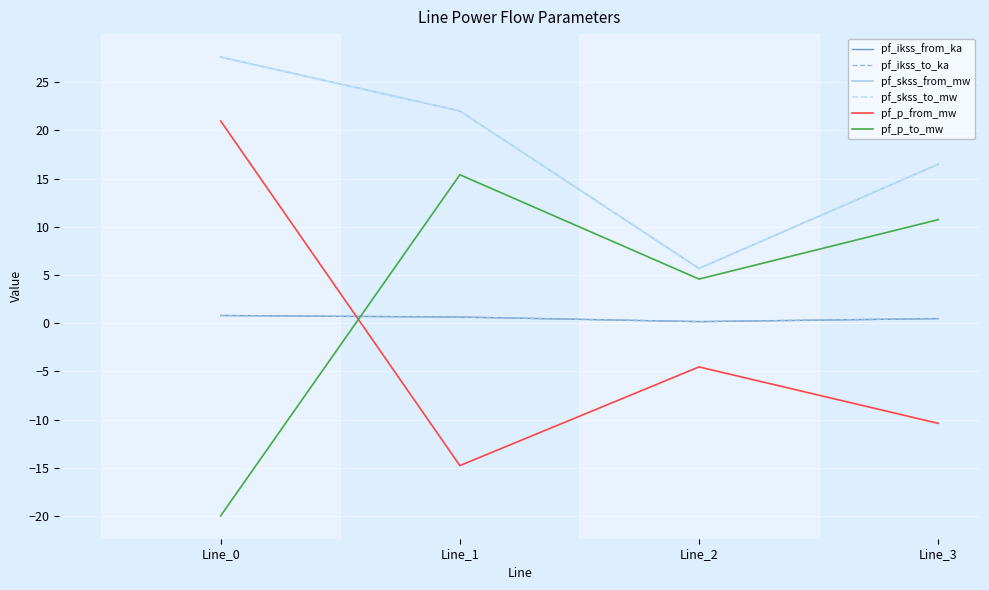

Does the chart display data point markers on the line(s)?

No